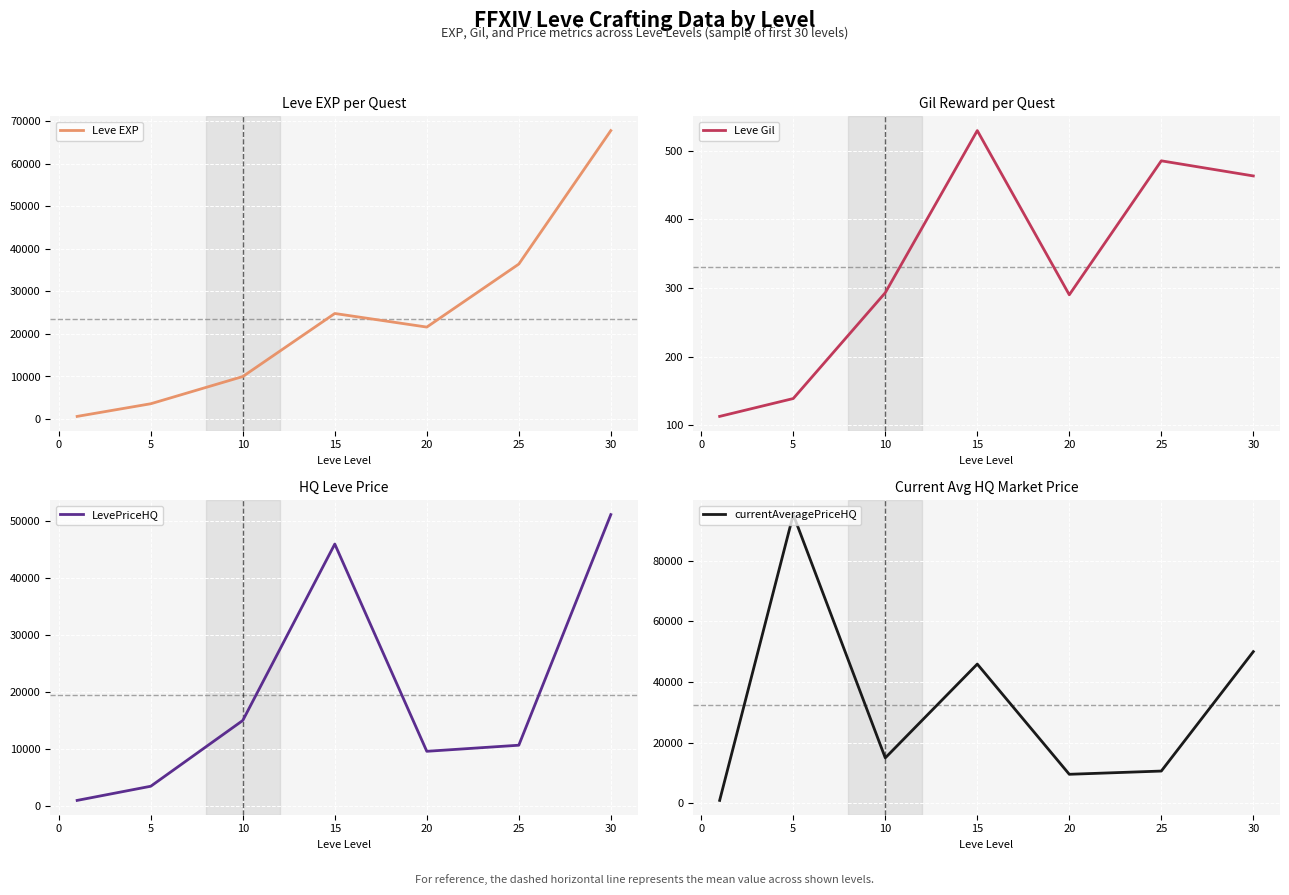

At how many categories does at least one series exceed 21402?

5